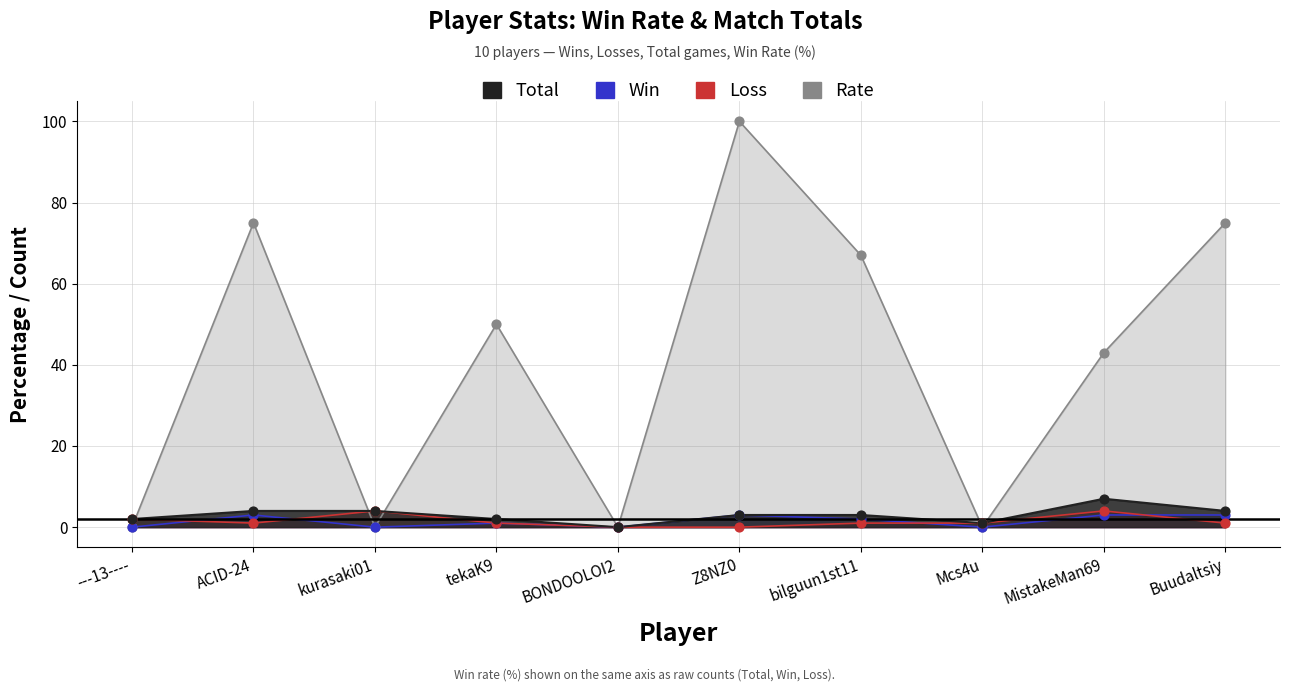

Which series reaches the minimum Y coordinate?

Total